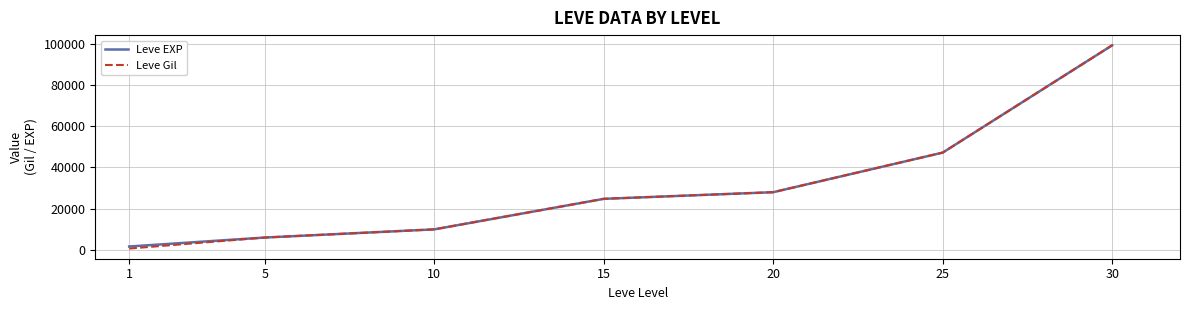

How many categories are shown in the chart?

7